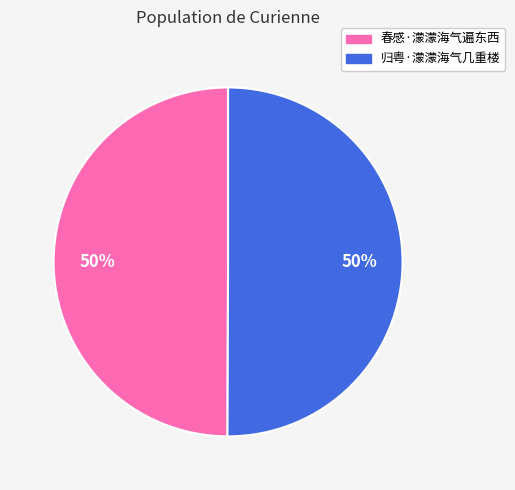

Combined, do 春感·濛濛海气遍东西 and 归粤·濛濛海气几重楼 account for over 50%?

Yes